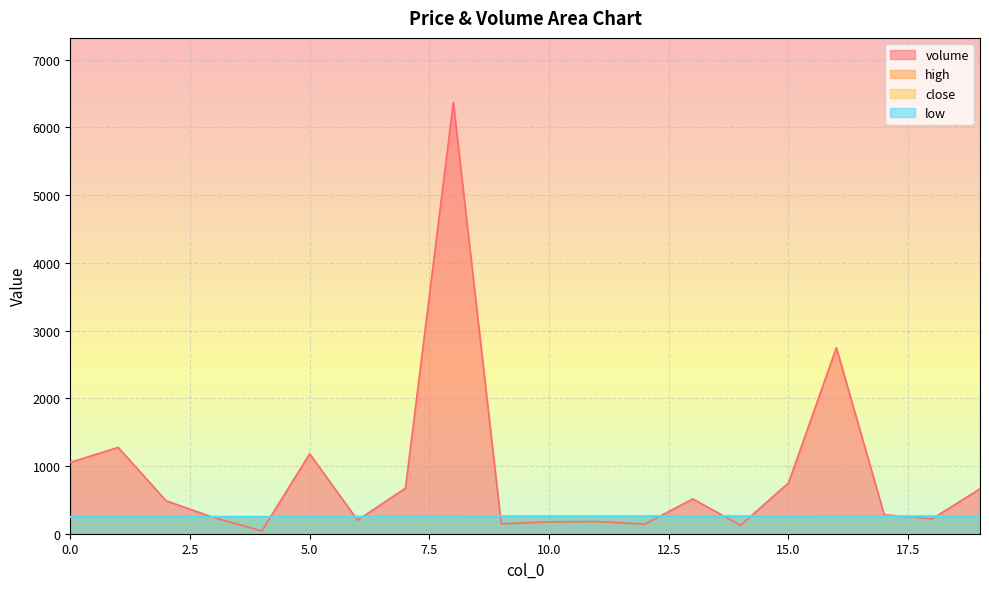

What is the total value across all series at 1?

2024.5